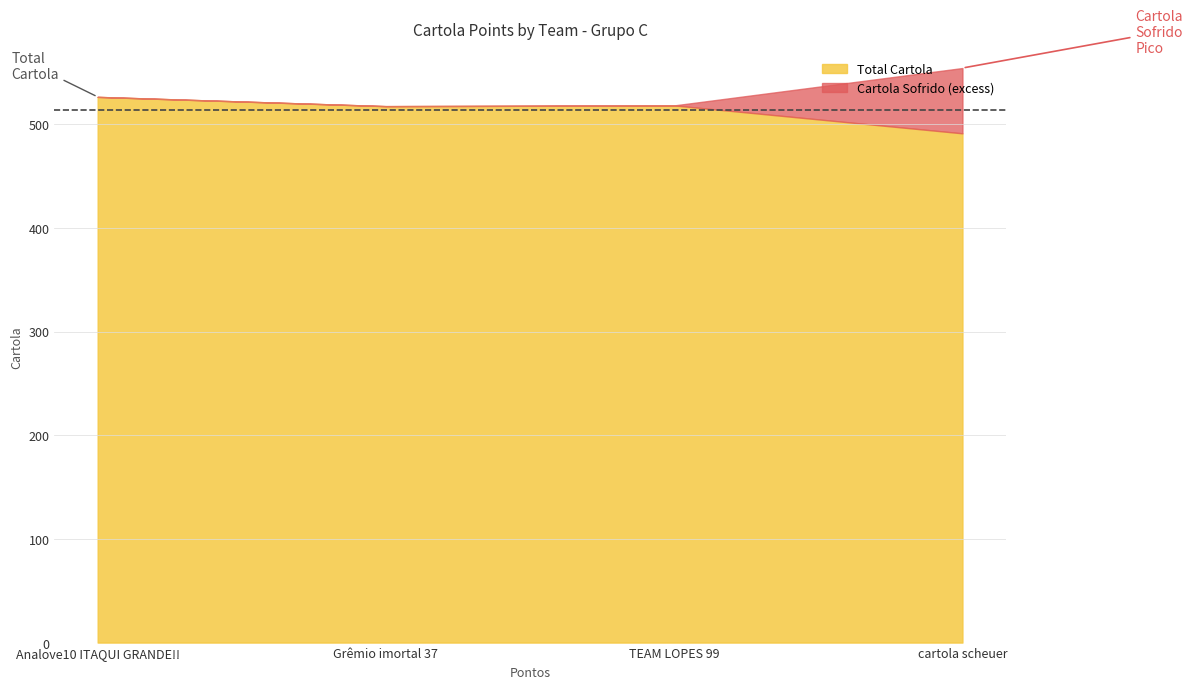

What is the difference between the maximum and second lowest values in the Total Cartola series?

8.9